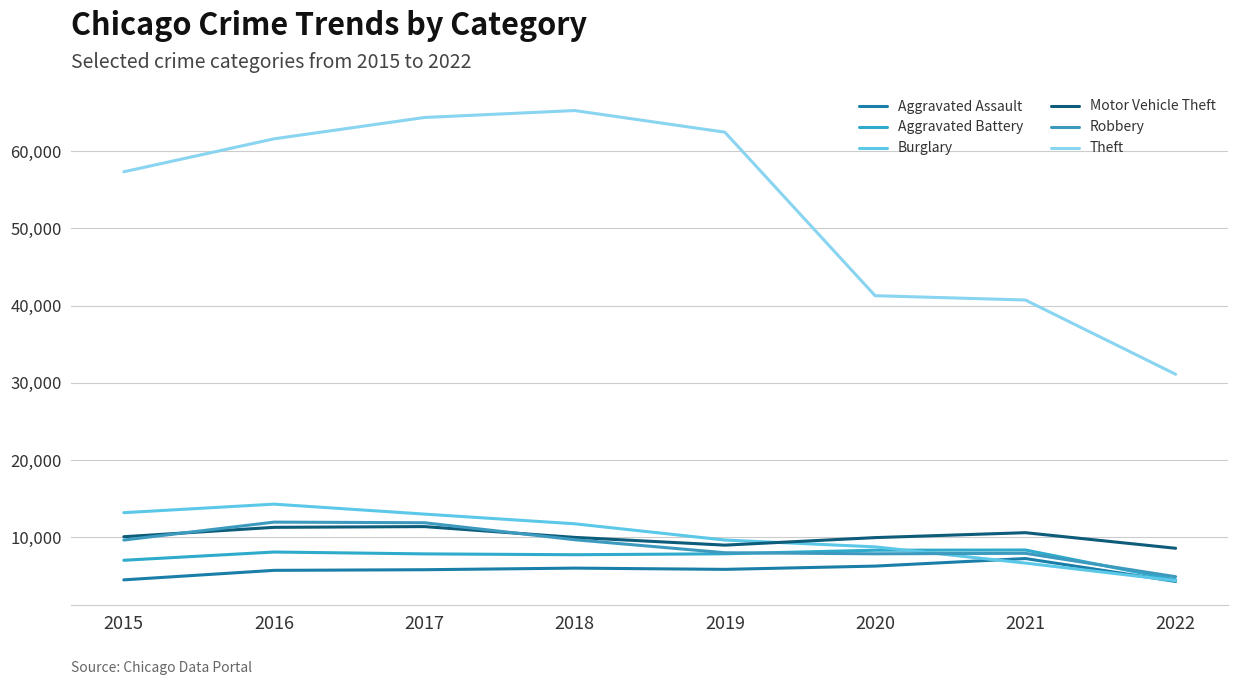

Is the value of Aggravated Assault at 2018 greater than the value of Robbery at 2019?

No